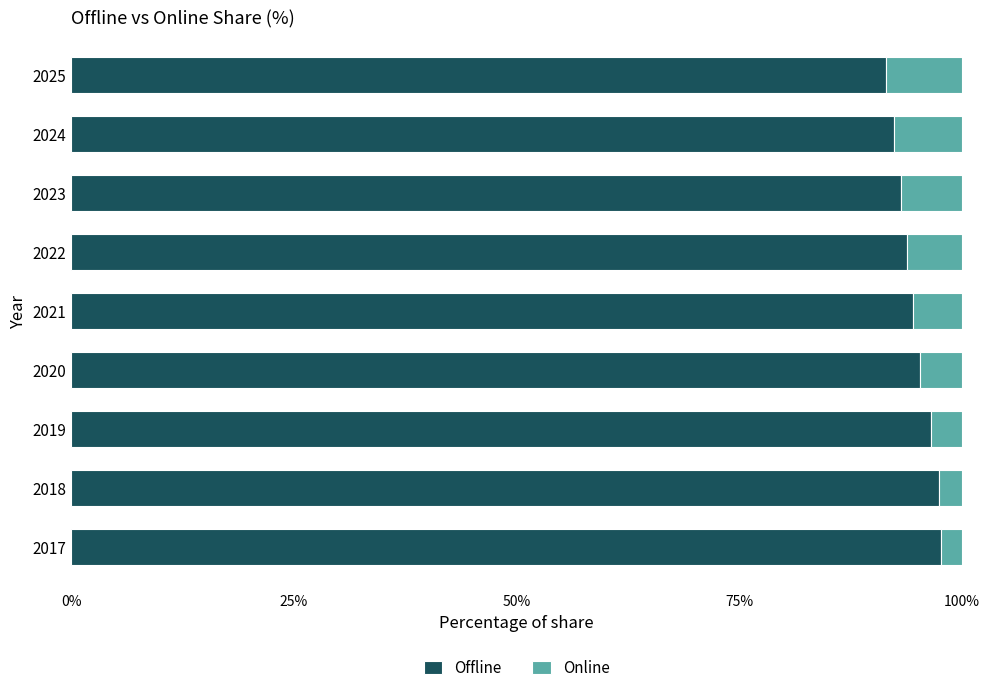

What is the total value across all series at 2021?

100.0